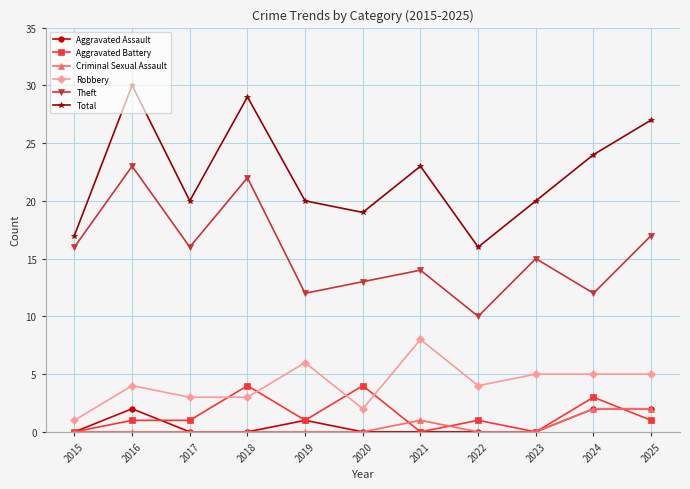

Reading right to left, what are all the values shown in this chart?

Aggravated Assault: 2	2	0	0	0	0	1	0	0	2	0
Aggravated Battery: 1	3	0	1	0	4	1	4	1	1	0
Criminal Sexual Assault: 2	2	0	0	1	0	0	0	0	0	0
Robbery: 5	5	5	4	8	2	6	3	3	4	1
Theft: 17	12	15	10	14	13	12	22	16	23	16
Total: 27	24	20	16	23	19	20	29	20	30	17